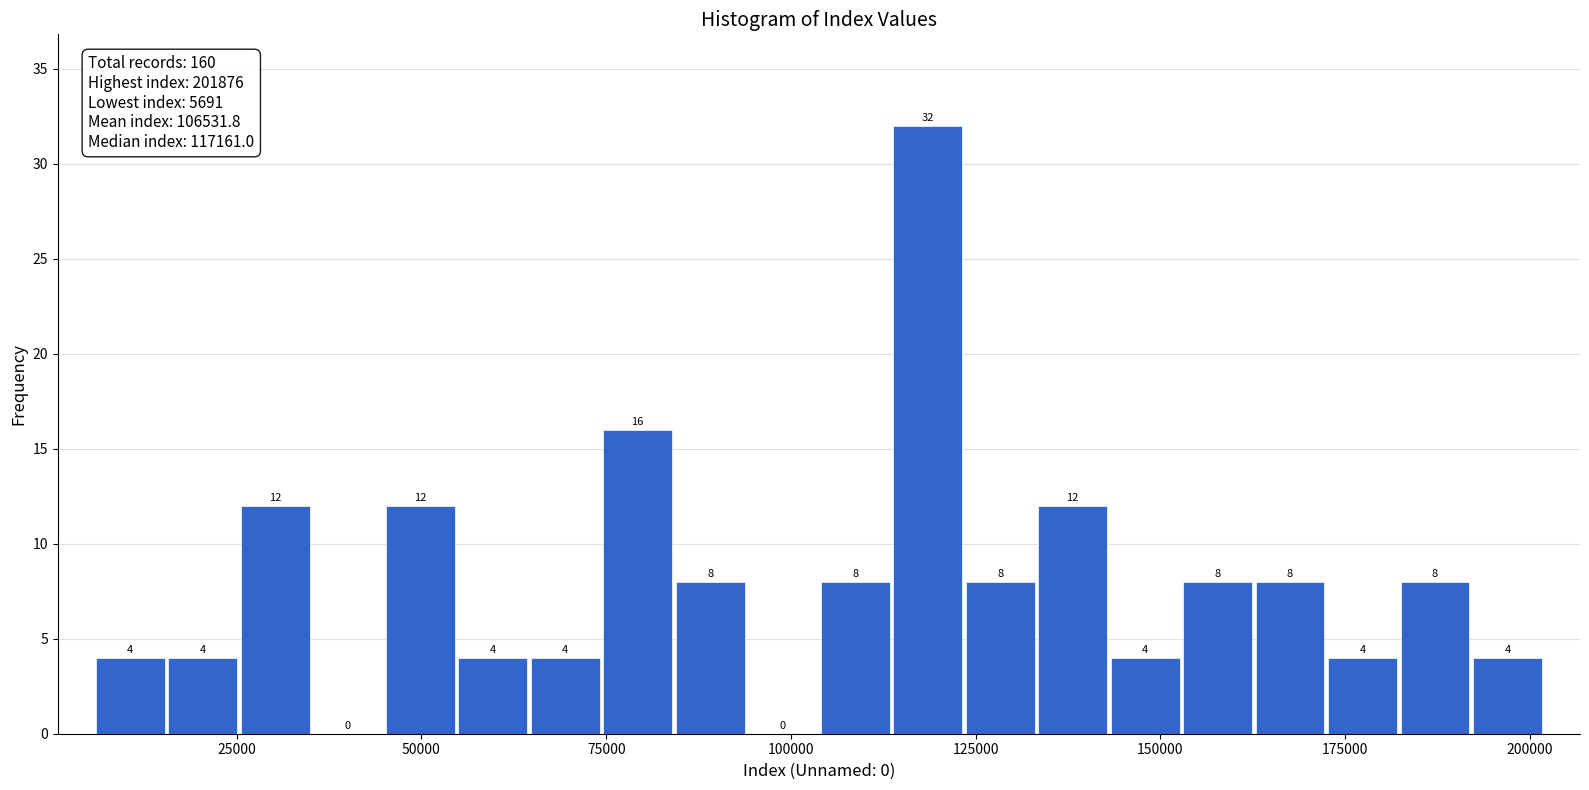

Around what value on the x-axis is the tallest bar? Give the approximate position of its centre, as read against the axis.

120000